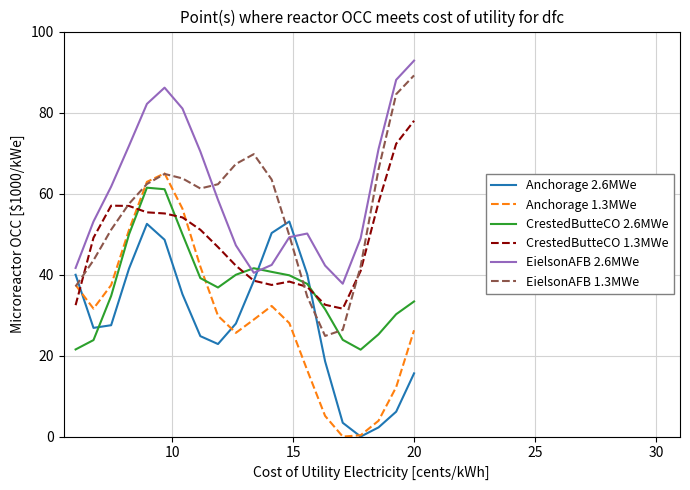

After their last crossing, which series has the higher values: Anchorage 2.6MWe or EielsonAFB 2.6MWe?

EielsonAFB 2.6MWe